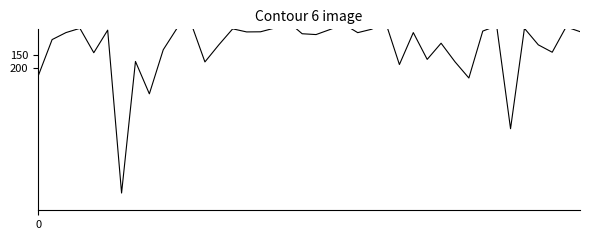

Reading left to right, extract all data points from this chart.

0=230.0	1=89.7	2=62.6	3=46.1	4=140.4	5=53.2	6=683.3	7=174.2	8=299.6	9=129.0	10=45.2	11=26.0	12=176.1	13=110.0	14=48.1	15=60.0	16=59.5	17=45.4	18=21.4	19=67.1	20=70.2	21=50.8	22=30.4	23=62.8	24=49.6	25=21.9	26=186.2	27=62.6	28=166.2	29=103.7	30=175.5	31=238.3	32=56.8	33=36.3	34=434.5	35=46.2	36=110.0	37=138.6	38=40.6	39=58.9